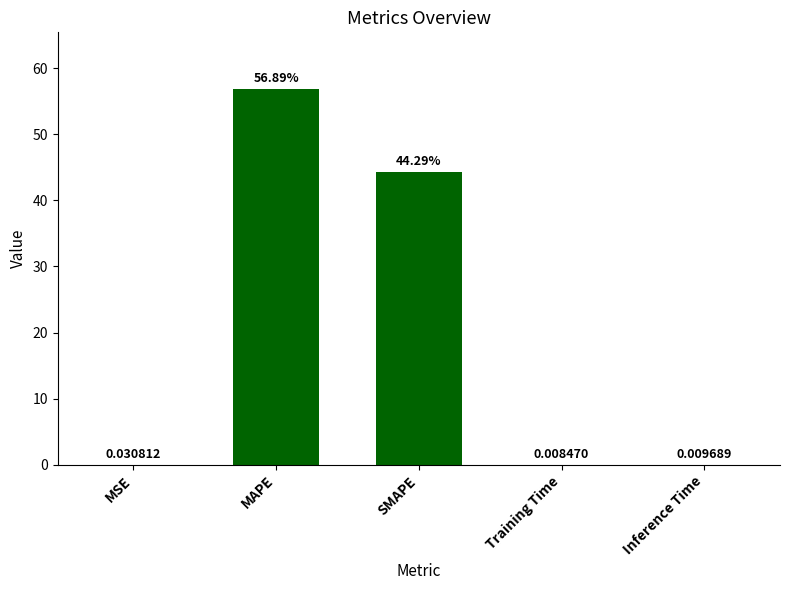

At which label is the value closest to 28?

SMAPE